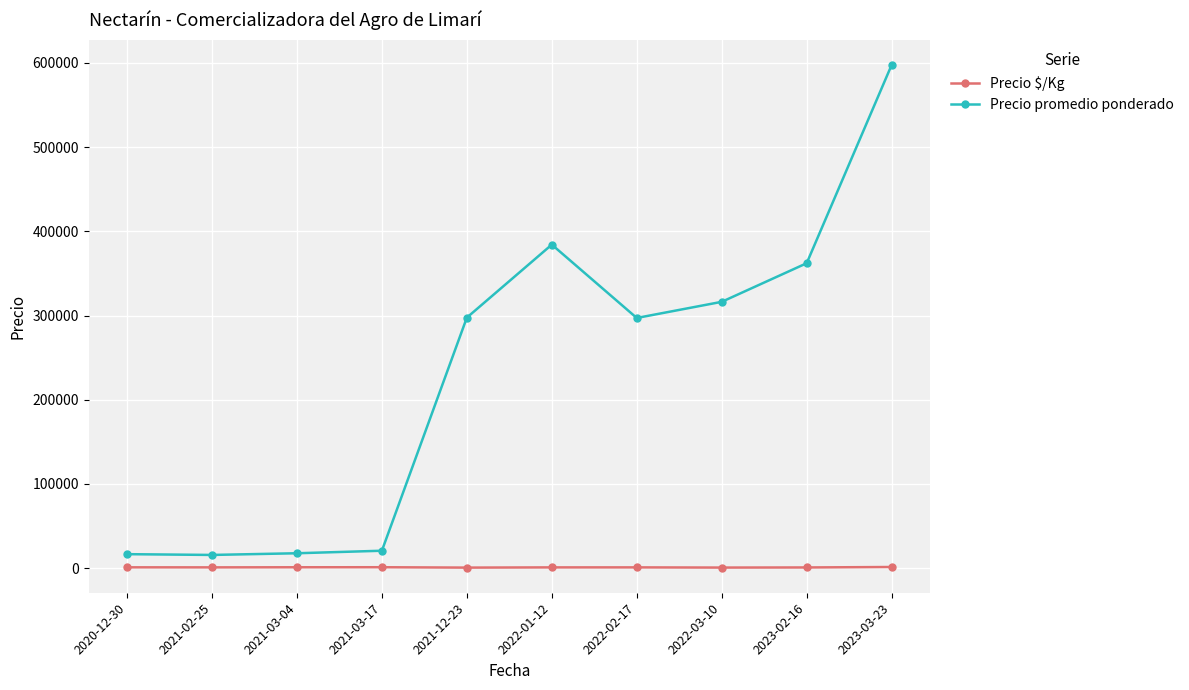

What is the minimum value for Precio $/Kg?

708